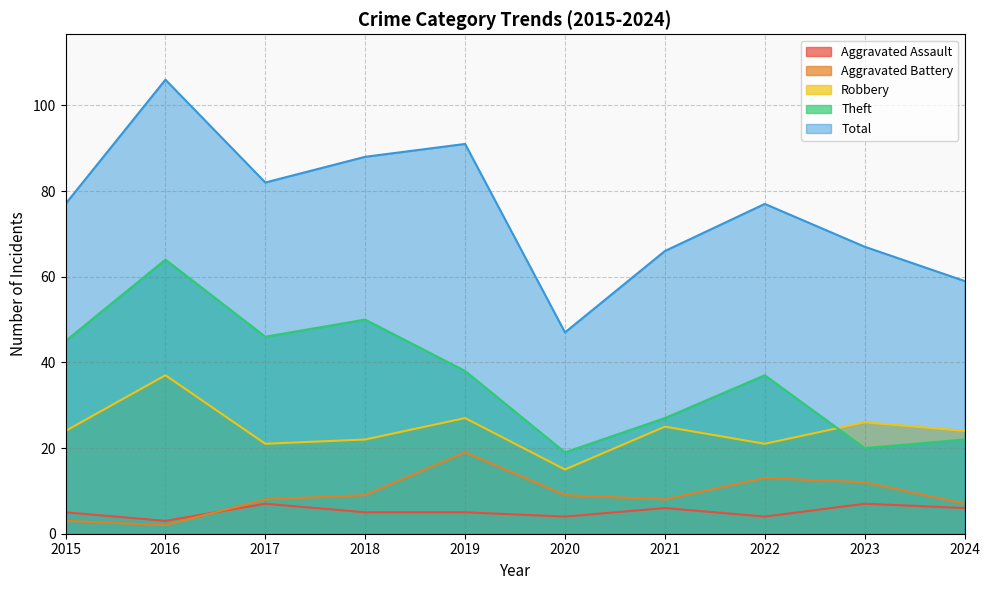

True or false: Total and Aggravated Assault intersect in this chart.

False